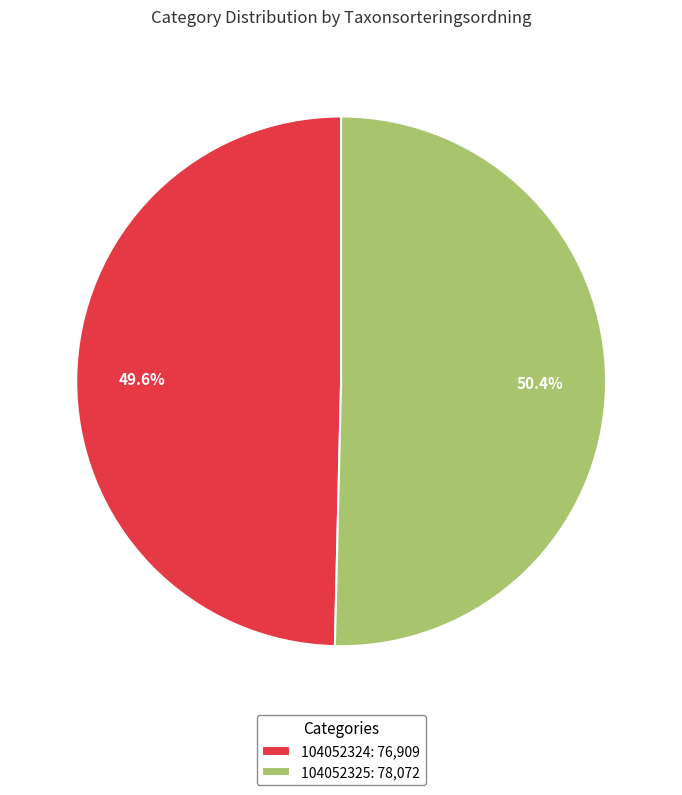

How many slices are in this pie chart?

2